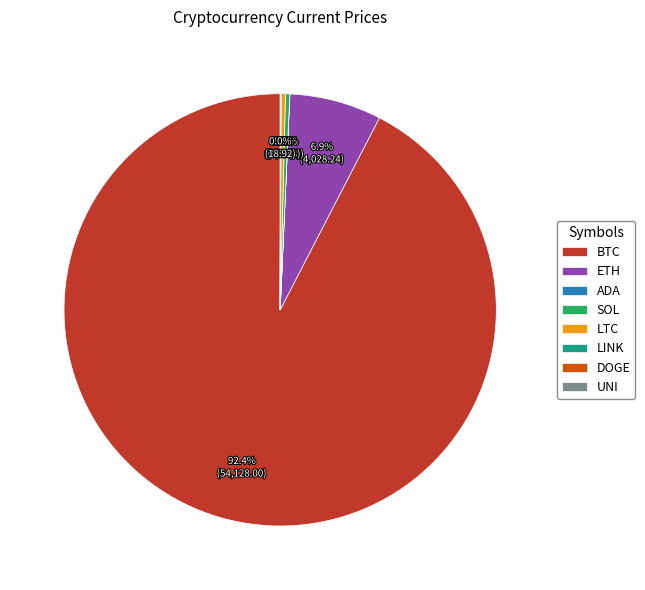

Between ETH and BTC, which is larger?

BTC